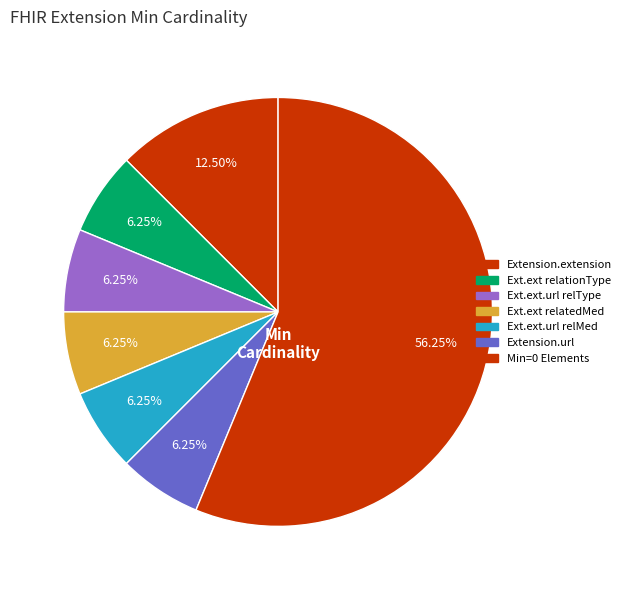

How many segments does this pie chart have?

7